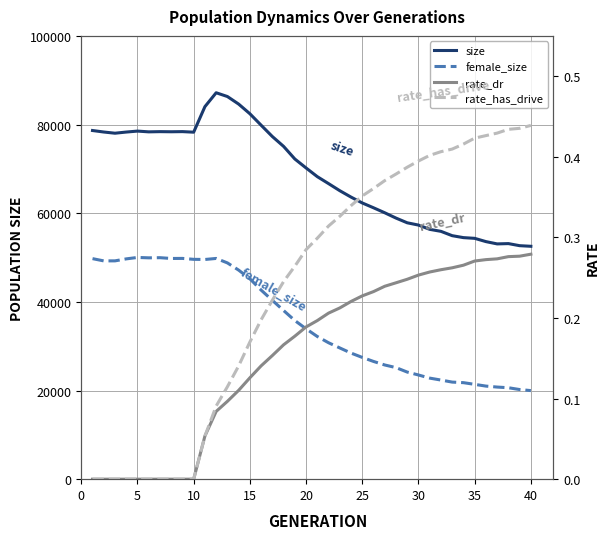

True or false: rate_has_drive and rate_dr intersect in this chart.

False